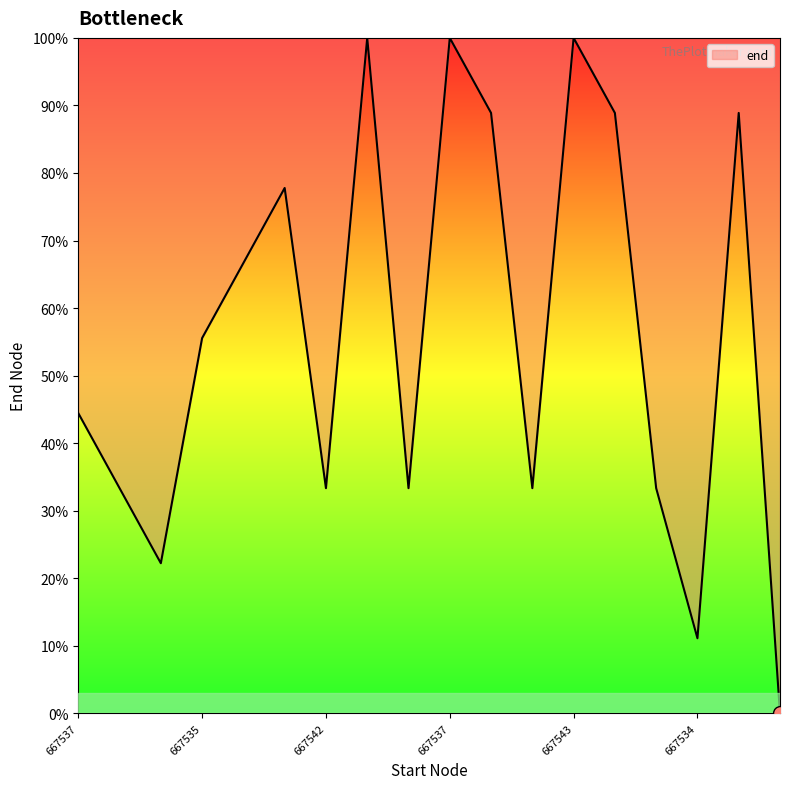

What is the greatest value displayed?

100.0